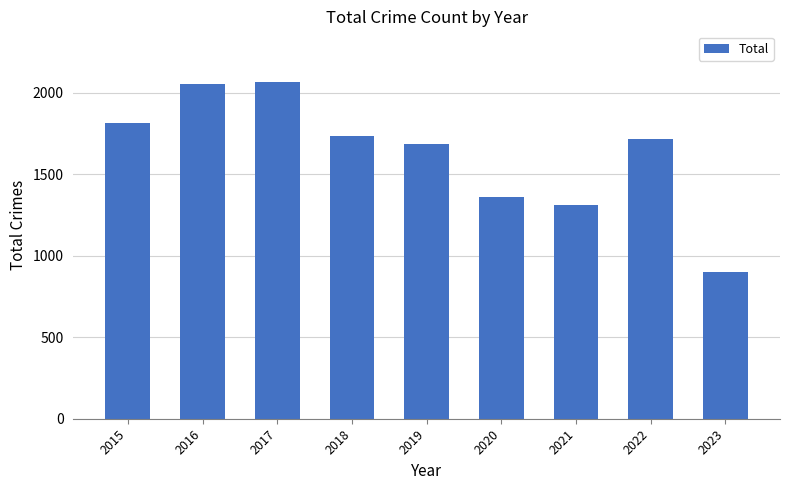

What is the sum of the values at 2018 and 2023?

2633